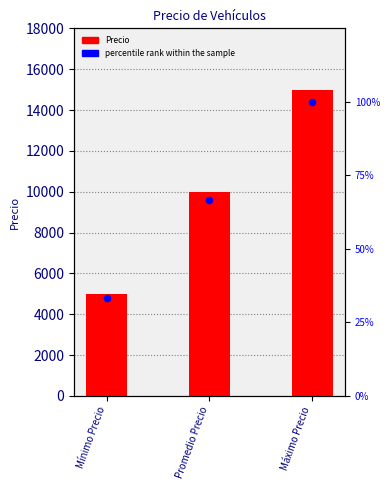

Which series has the largest Y range (max minus min)?

Precio